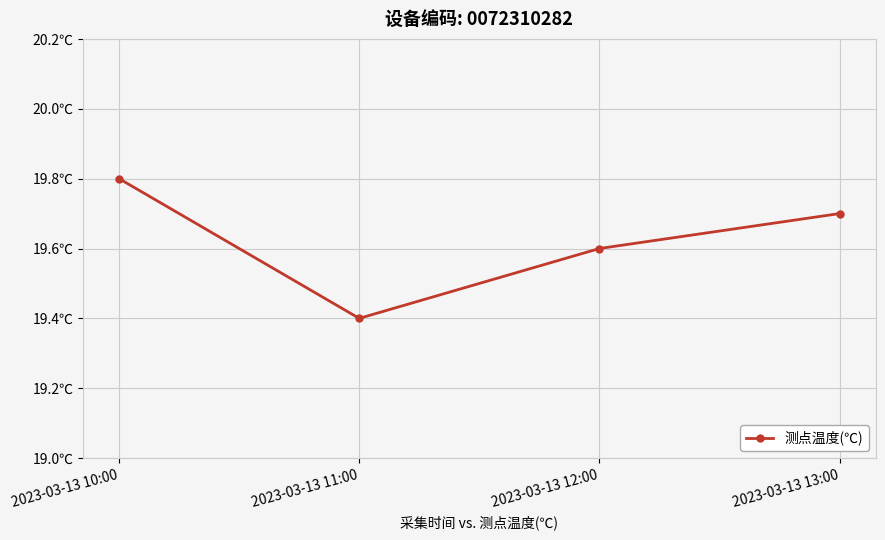

Is this an area chart (filled region under the line)?

No